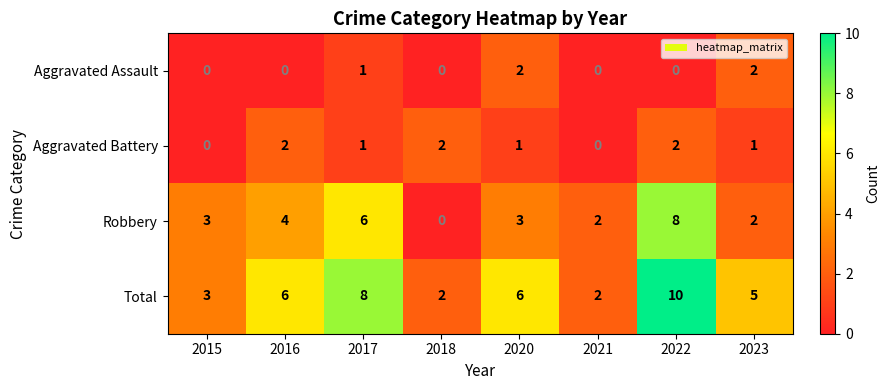

True or false: Aggravated Assault has a value of 1 at 2021.

False